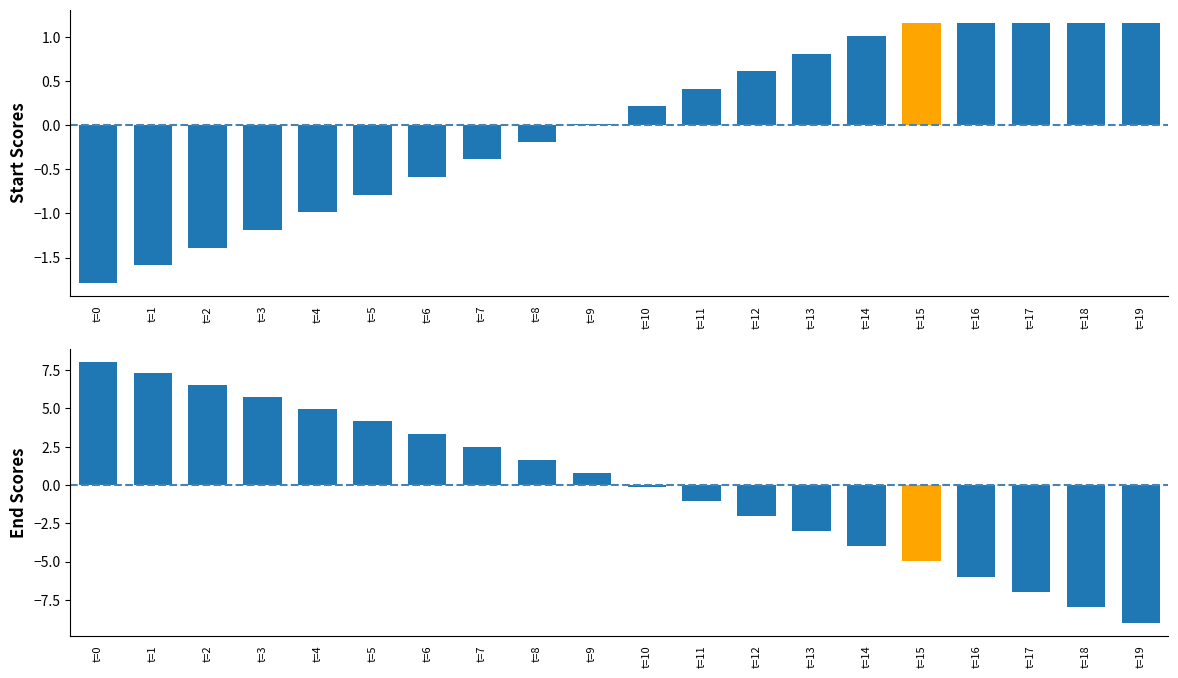

The dis2des series shows 2.5 at t=7. True or false?

True